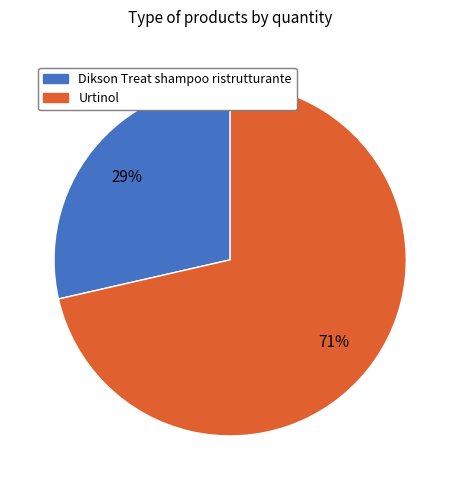

The Dikson Treat shampoo ristrutturante slice represents 29% of the pie. True or false?

True